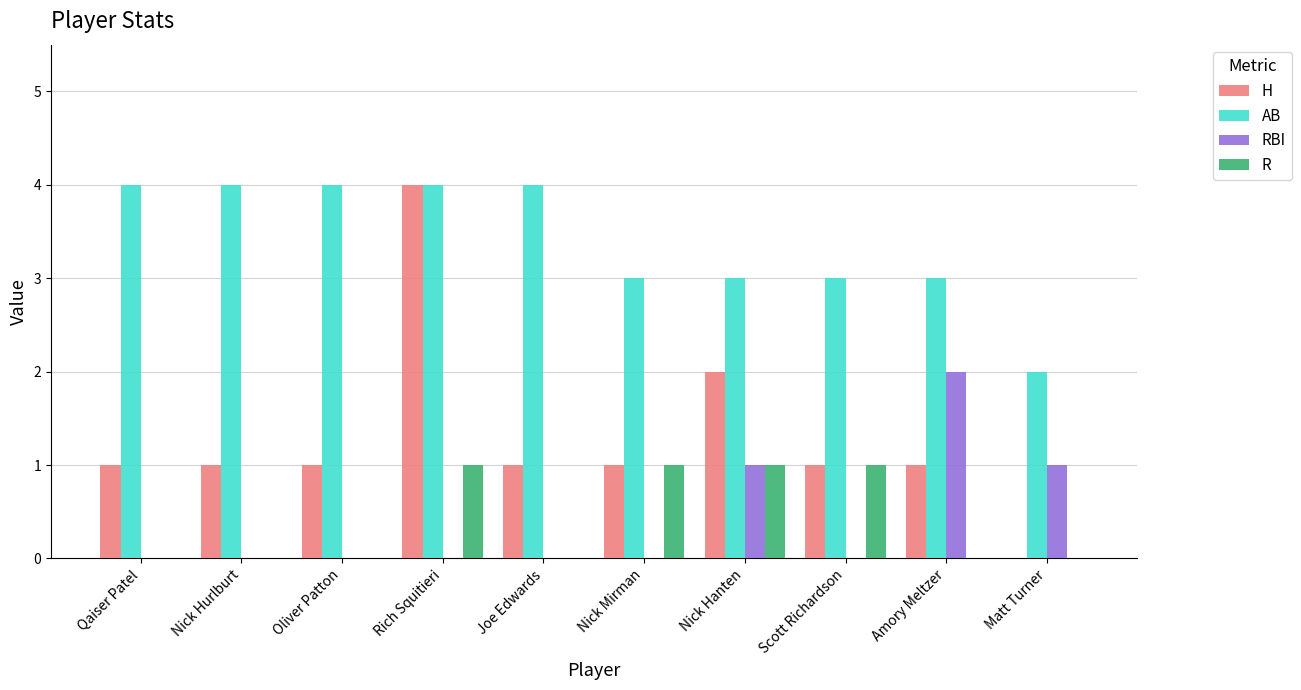

What is the total value across all series at Qaiser Patel?

5